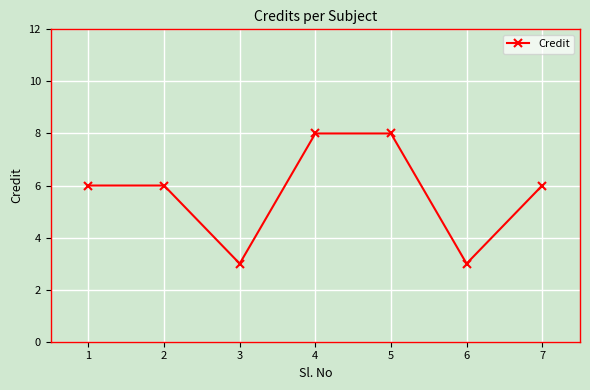

How many points are lower than both their immediate neighbors (excluding endpoints)?

2